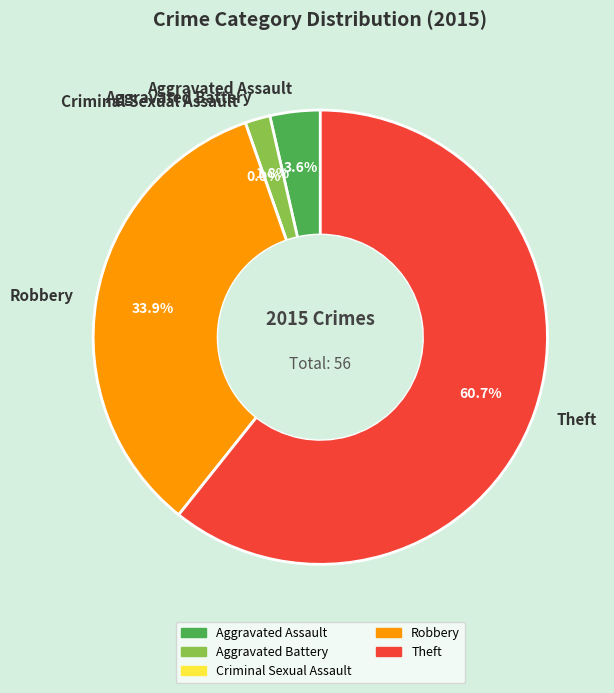

Combined, what portion of the pie is Theft and Aggravated Assault?

64.3%